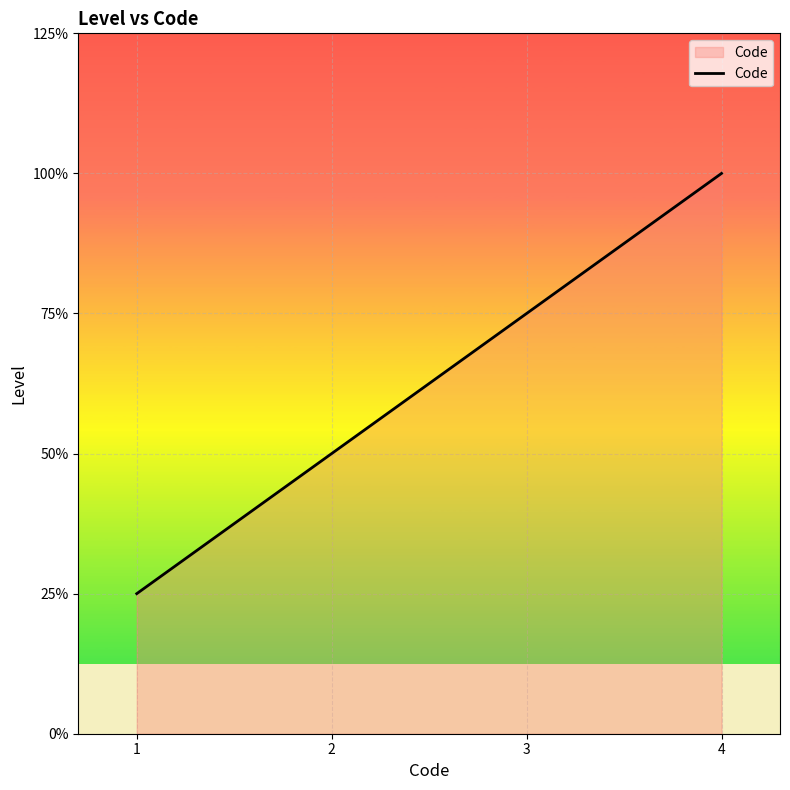

Reading right to left, extract all data points from this chart.

4	3	2	1